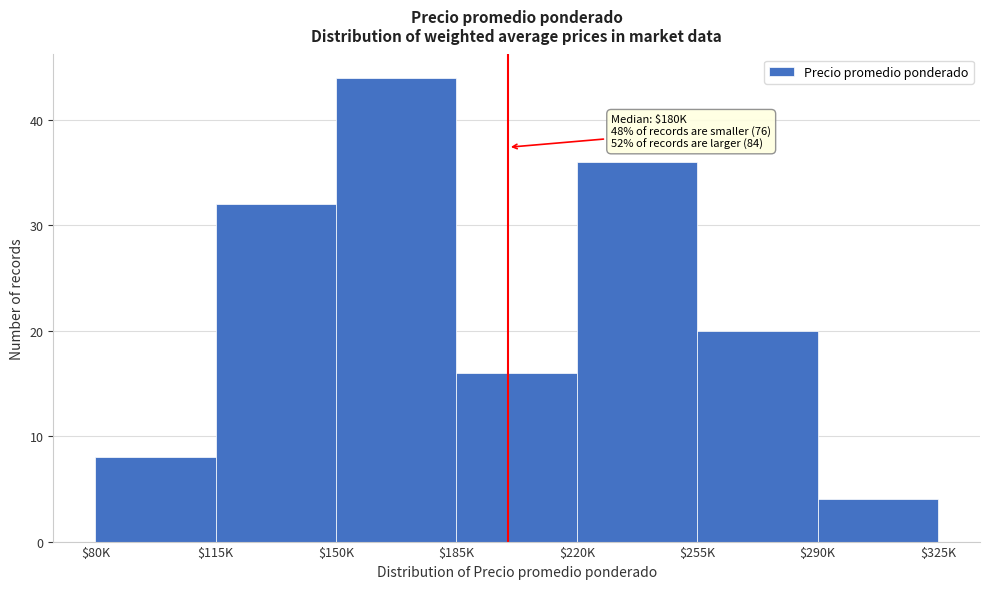

Reading left to right, extract all data points from this chart.

8	32	44	16	36	20	4